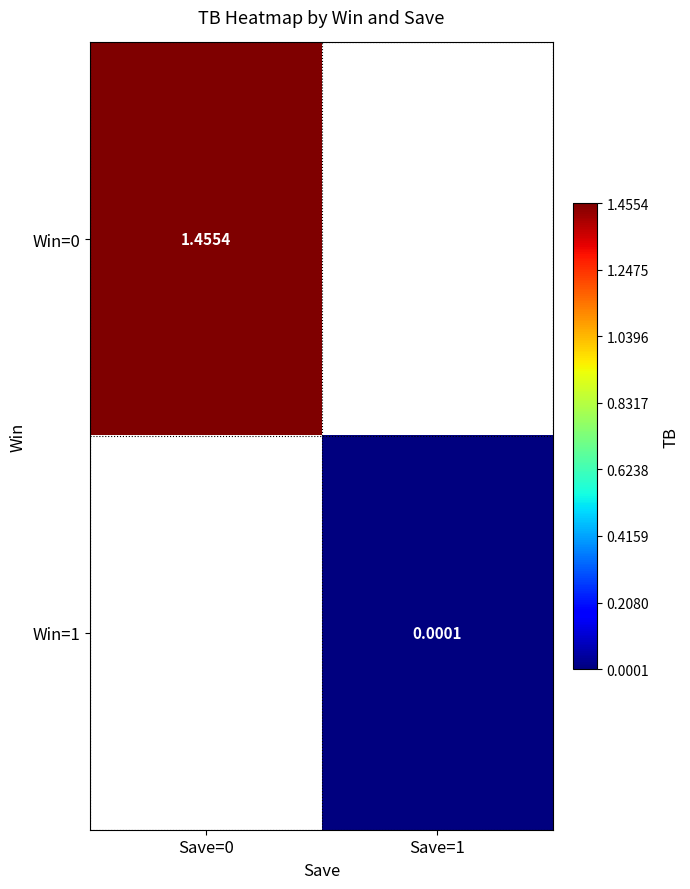

How many values in Win=1 are above zero?

1